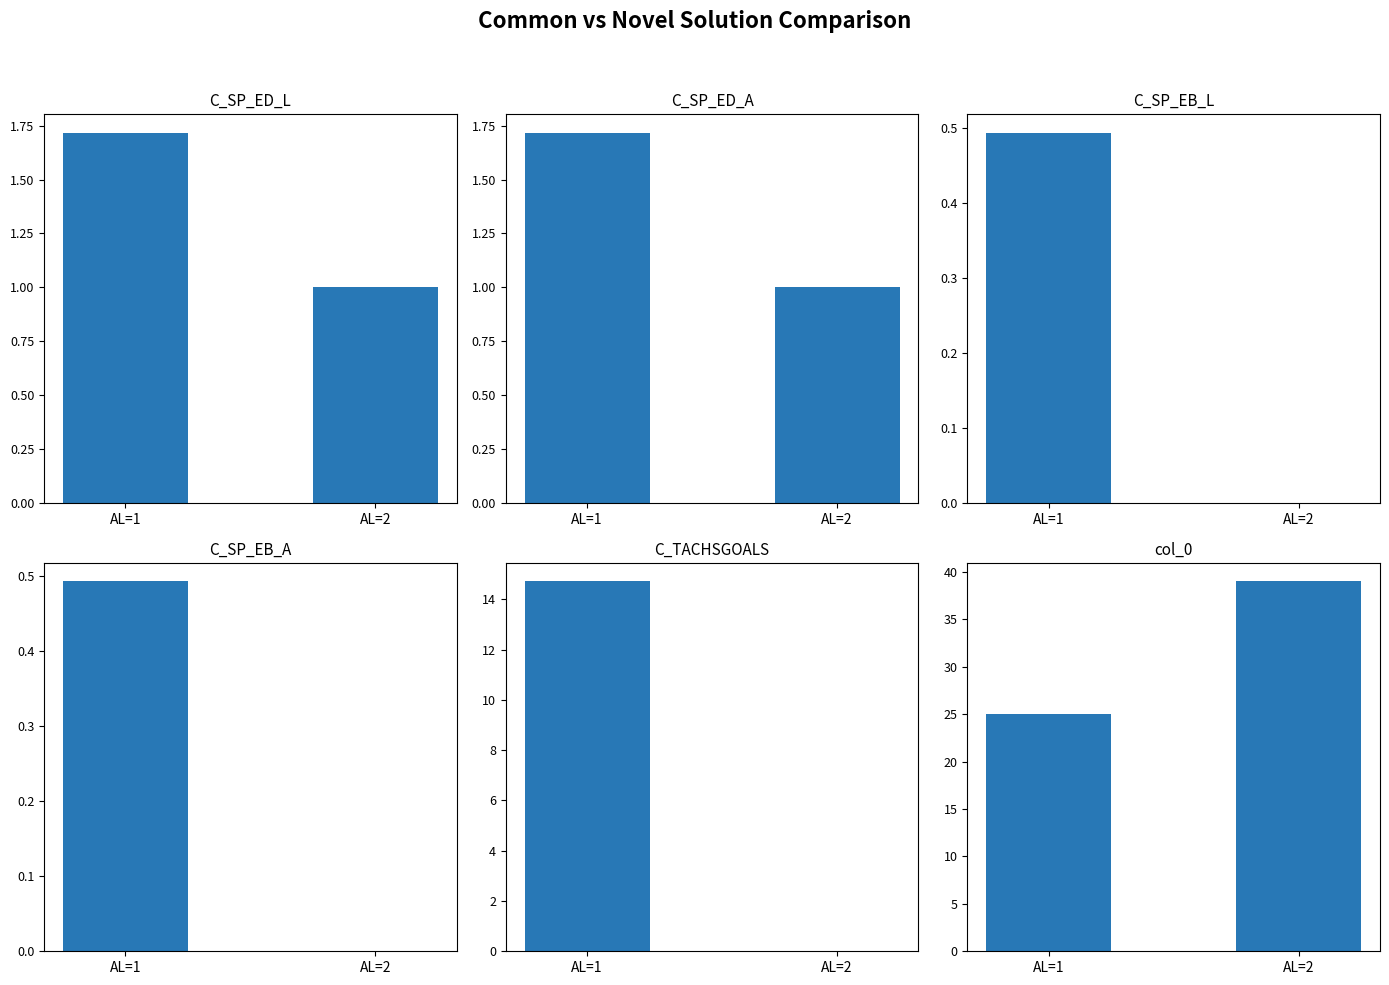

List the series in order of their peak value, highest first.

col_0, C_TACHSGOALS, C_SP_ED_L, C_SP_ED_A, C_SP_EB_L, C_SP_EB_A